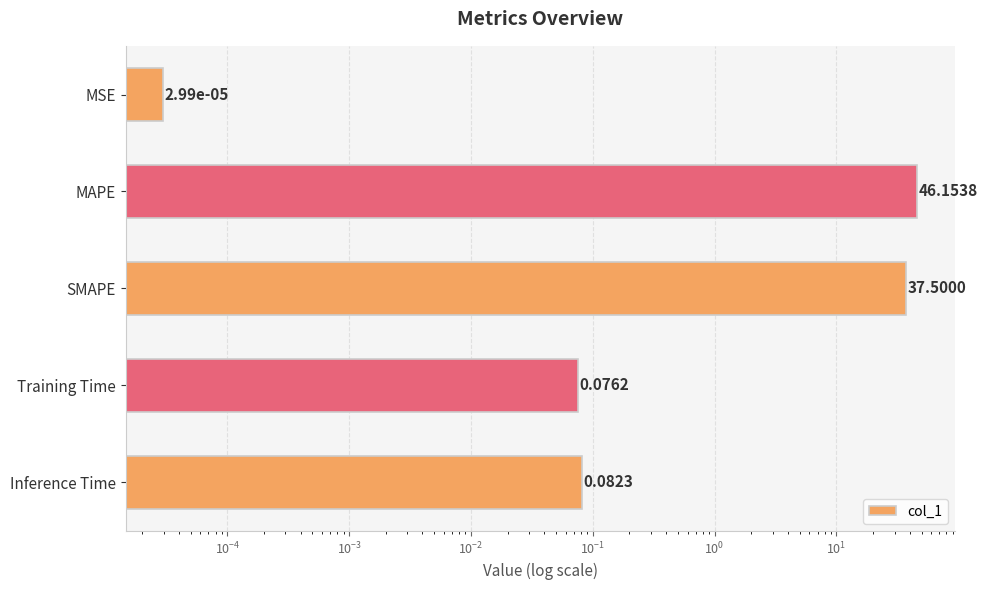

What is the difference between the second highest and second lowest values?

37.4